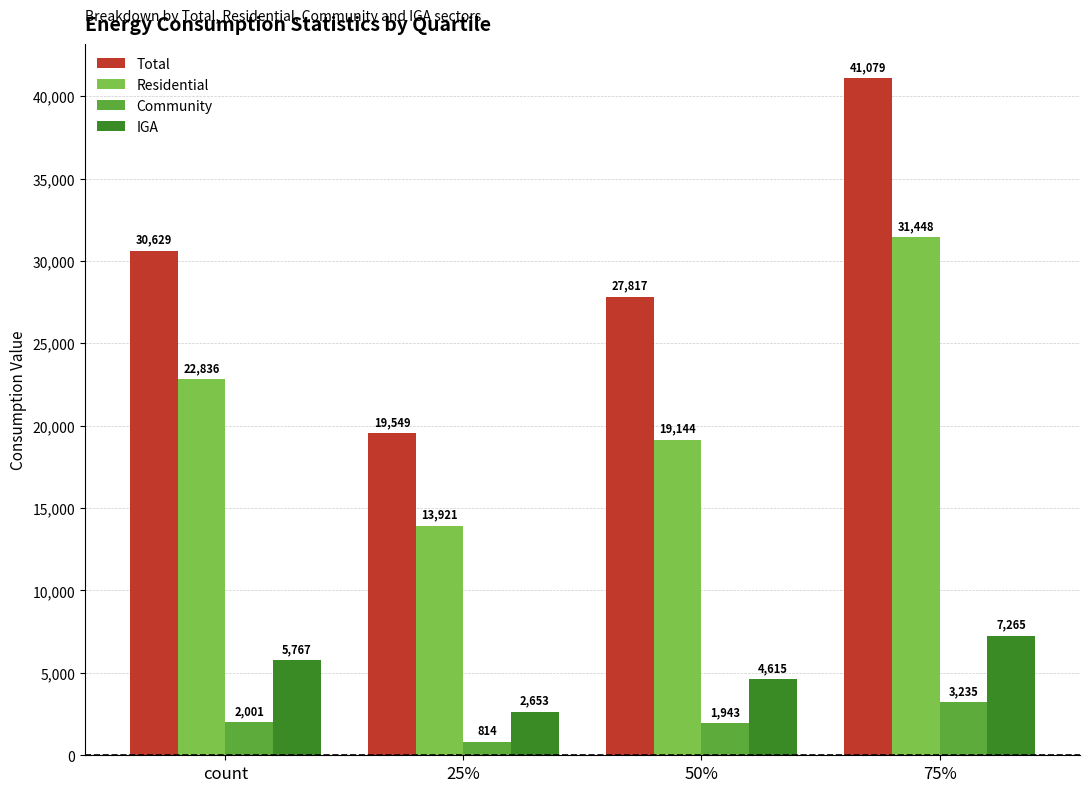

At which label does IGA first exceed 5766?

count